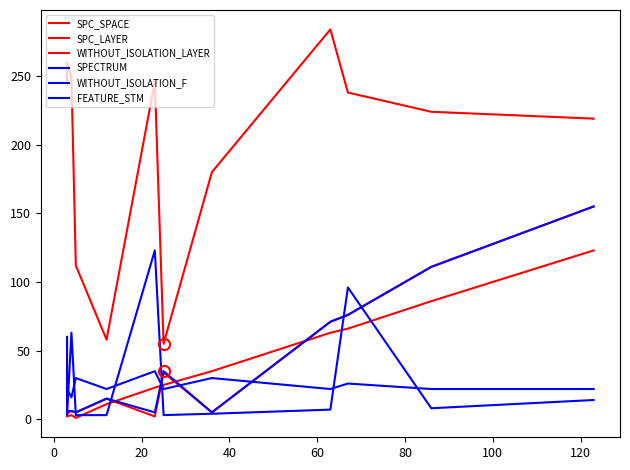

What are all the series names shown in the legend?

SPC_SPACE, SPC_LAYER, WITHOUT_ISOLATION_LAYER, SPECTRUM, WITHOUT_ISOLATION_F, FEATURE_STM